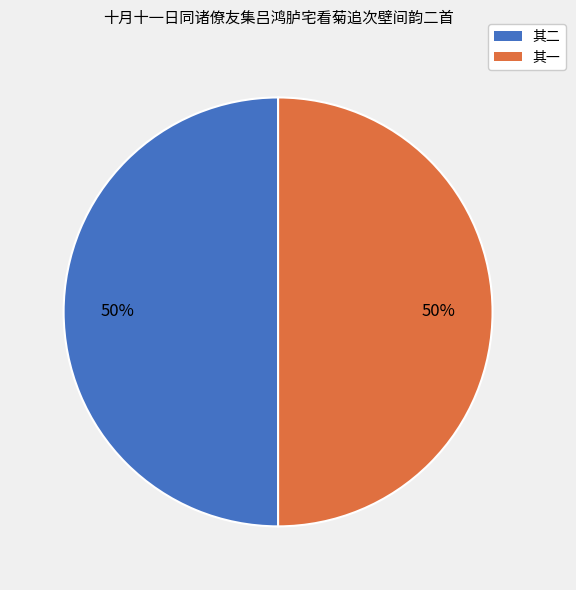

Count the number of slices in the pie.

2